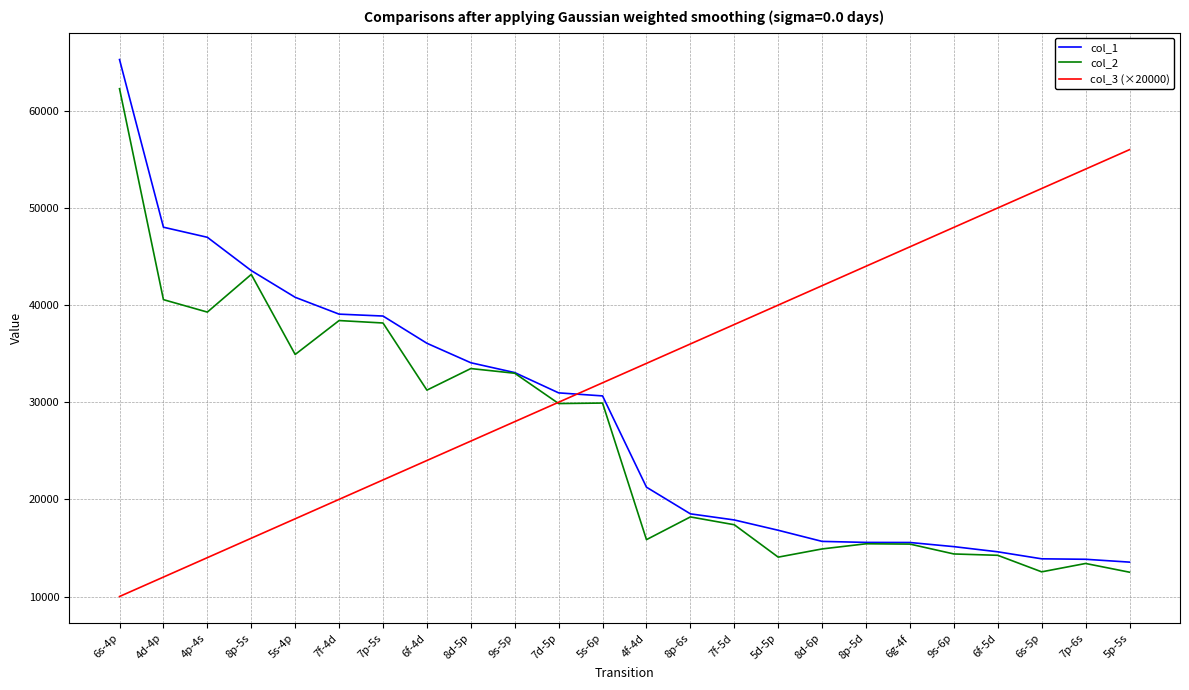

Rank the series by their average value, from lowest to highest.

col_2, col_1, col_3 (×20000)